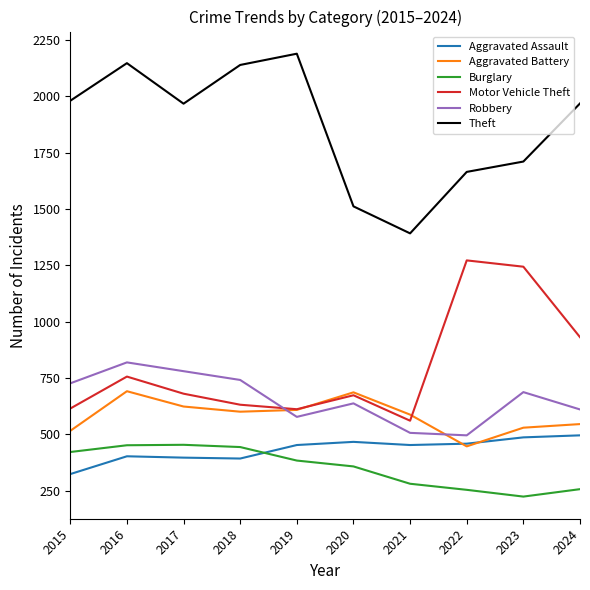

What is the difference between the second highest and second lowest values in the Theft series?

636